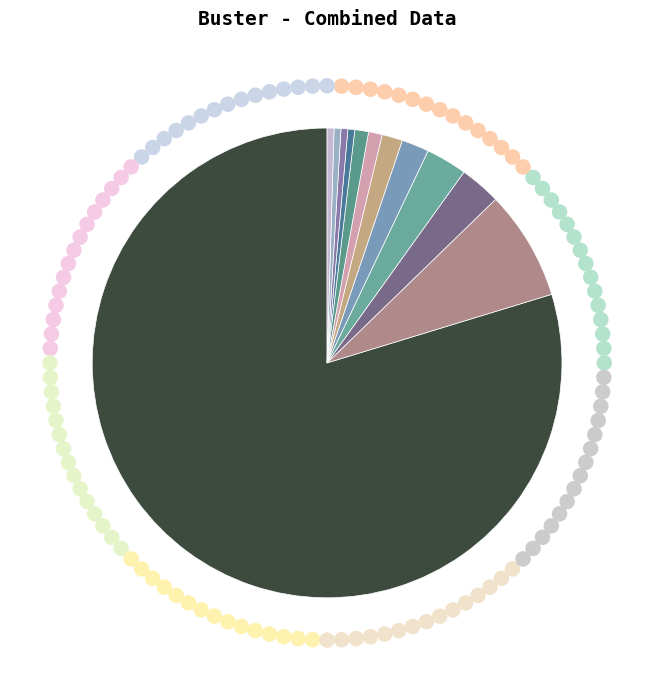

Which category has the smallest portion of the pie?

Aitkin